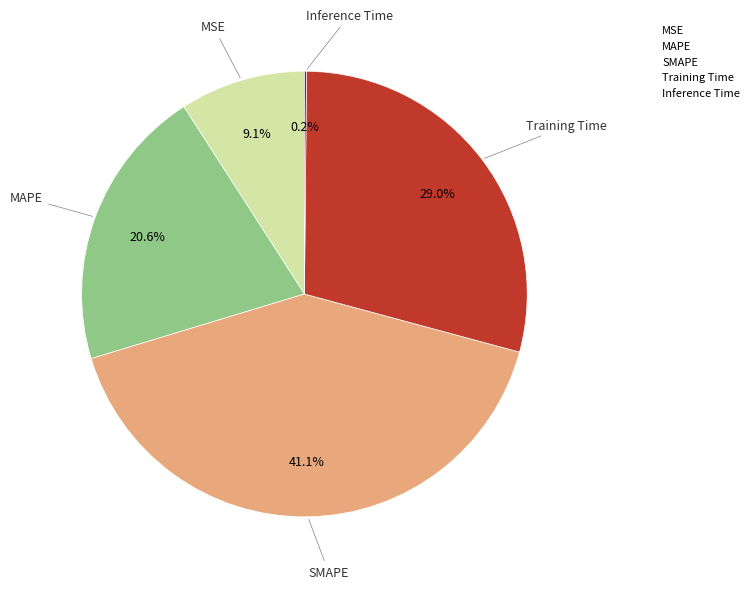

Which slice is the largest?

SMAPE